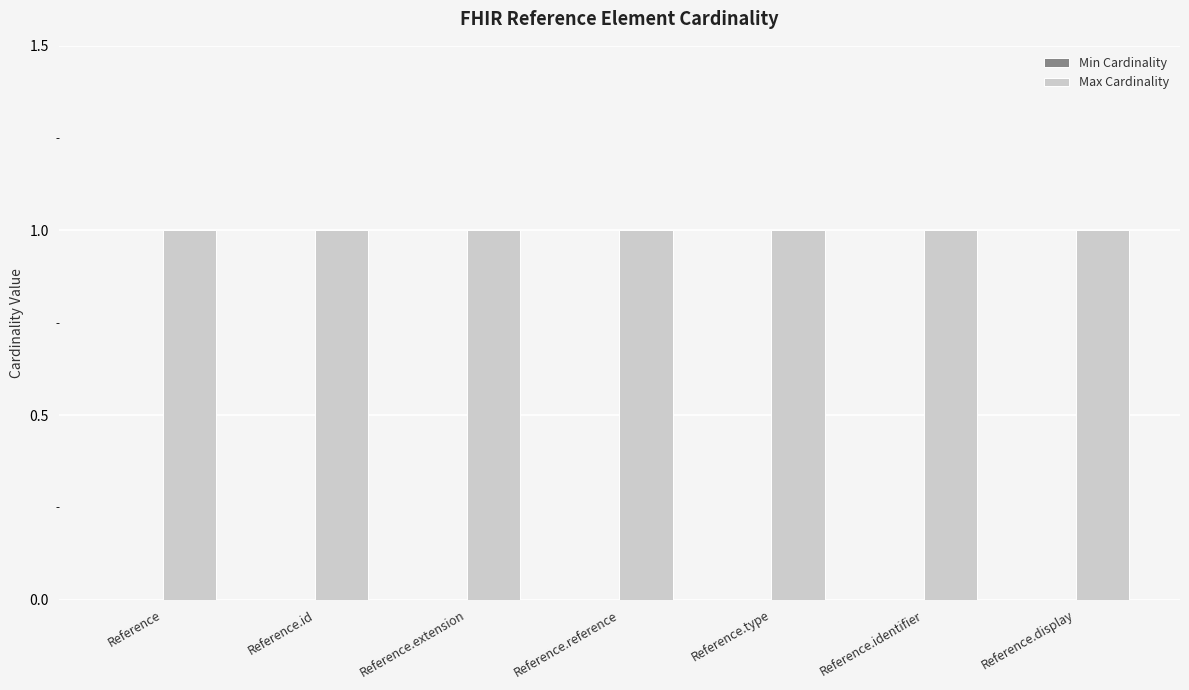

What is the label of the 7th bar from the right?

Reference